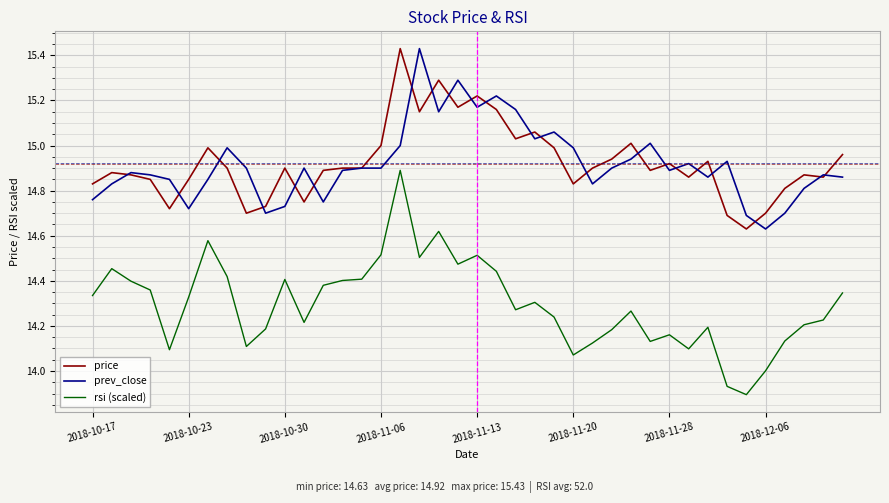

True or false: rsi (scaled) and price cross at least once.

False